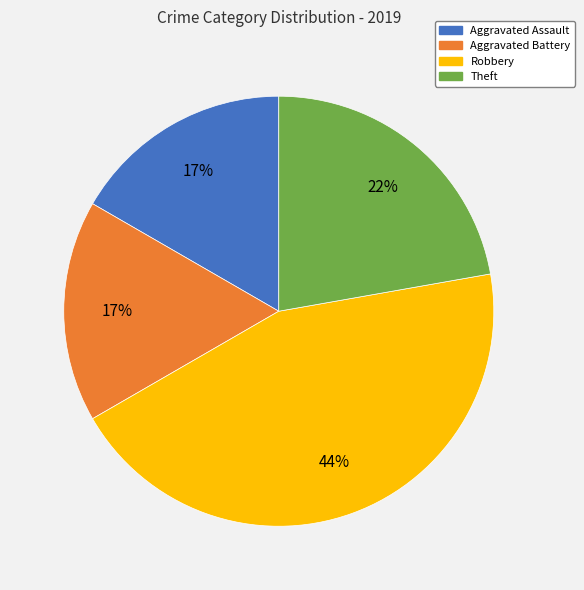

What is the largest slice in the pie chart?

Robbery